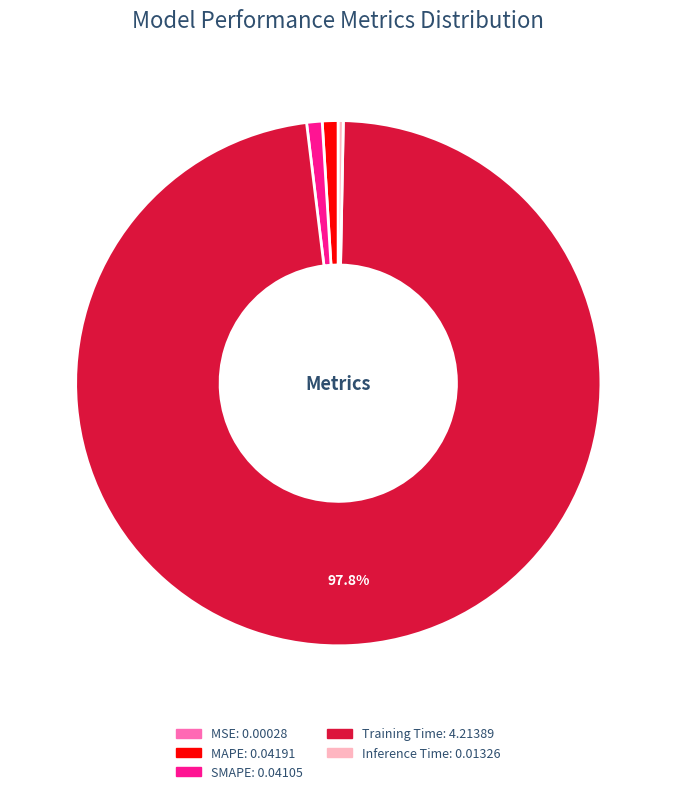

The MAPE slice represents 1% of the pie. True or false?

True